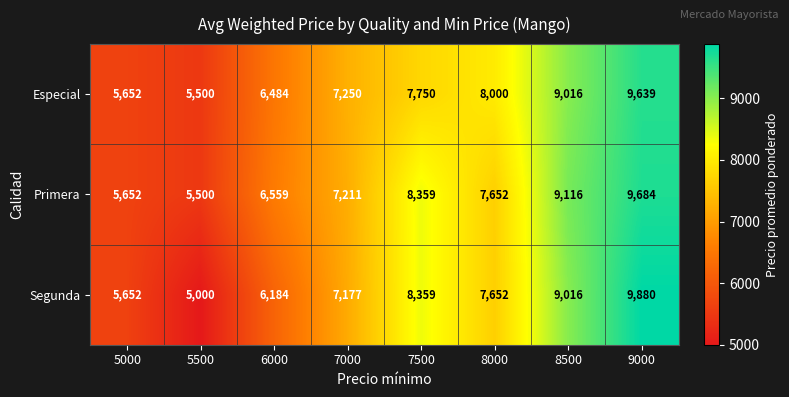

Count the number of data series in this chart.

3